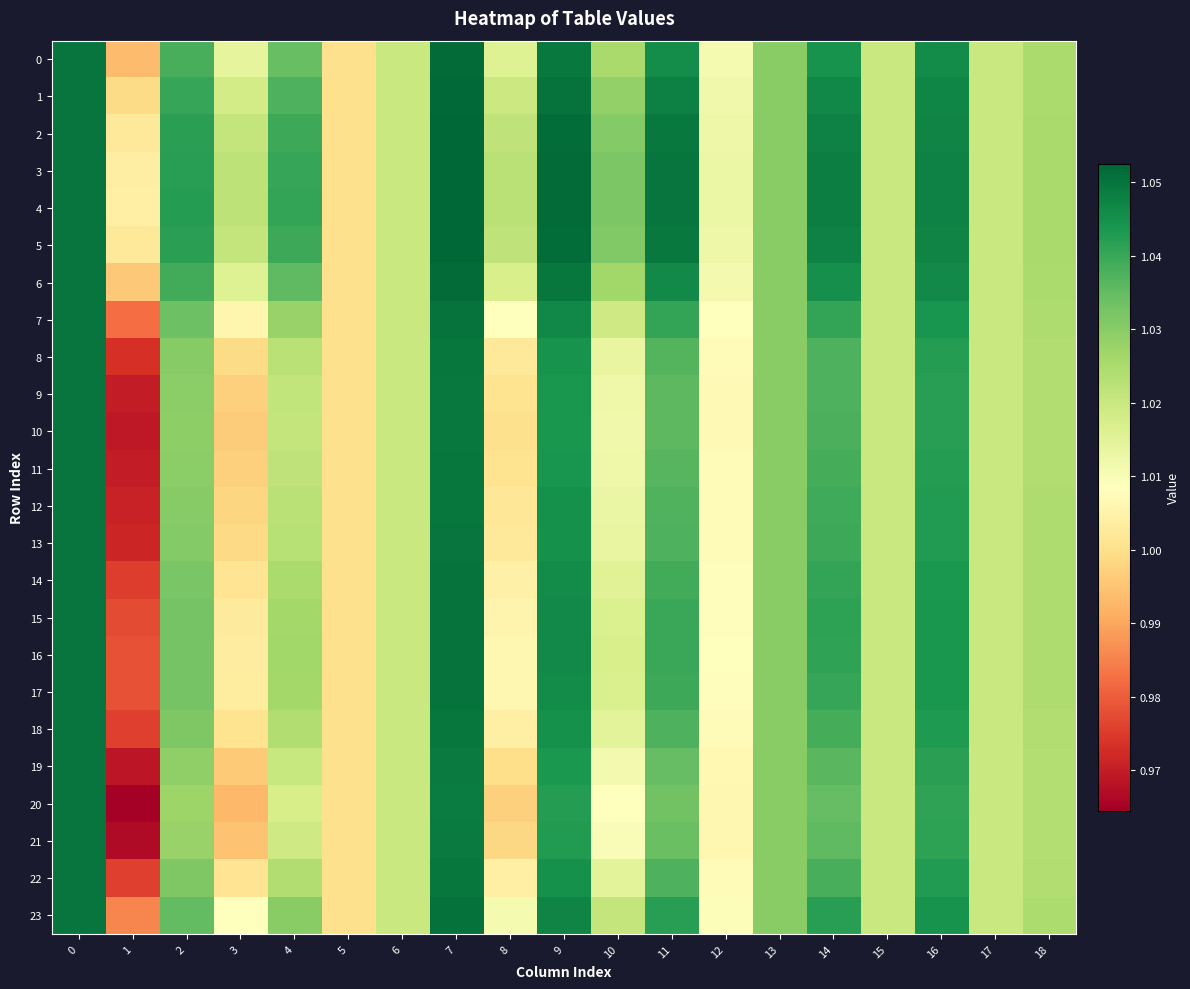

Which series has the largest total across all categories?

4